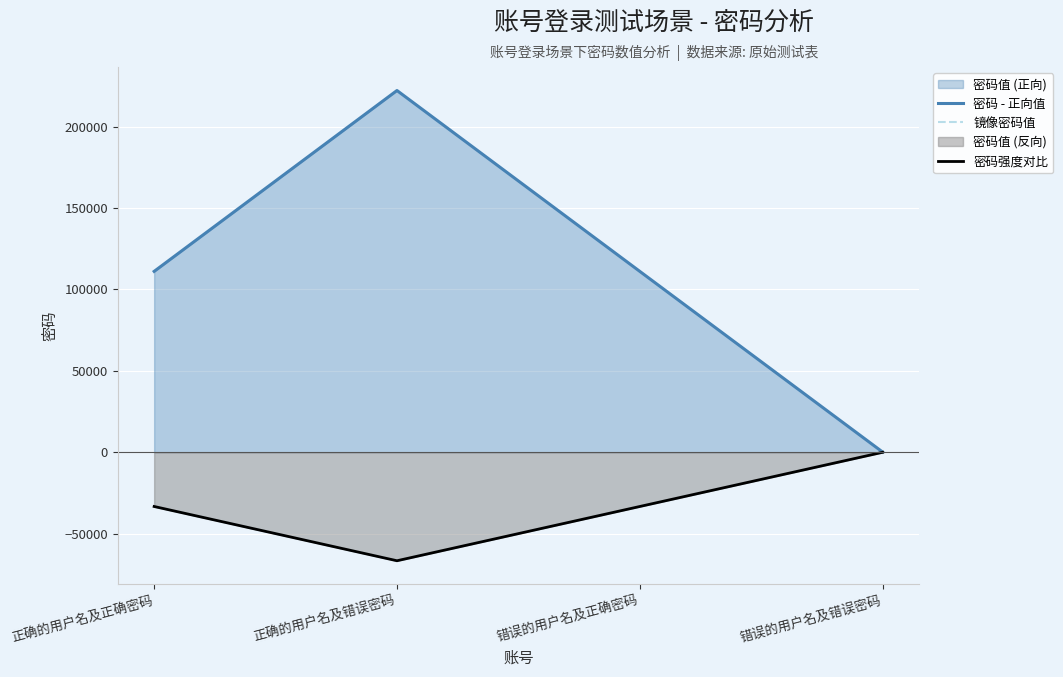

Rank the series by their maximum value, from highest to lowest.

密码 - 正向值, 镜像密码值, 密码强度对比